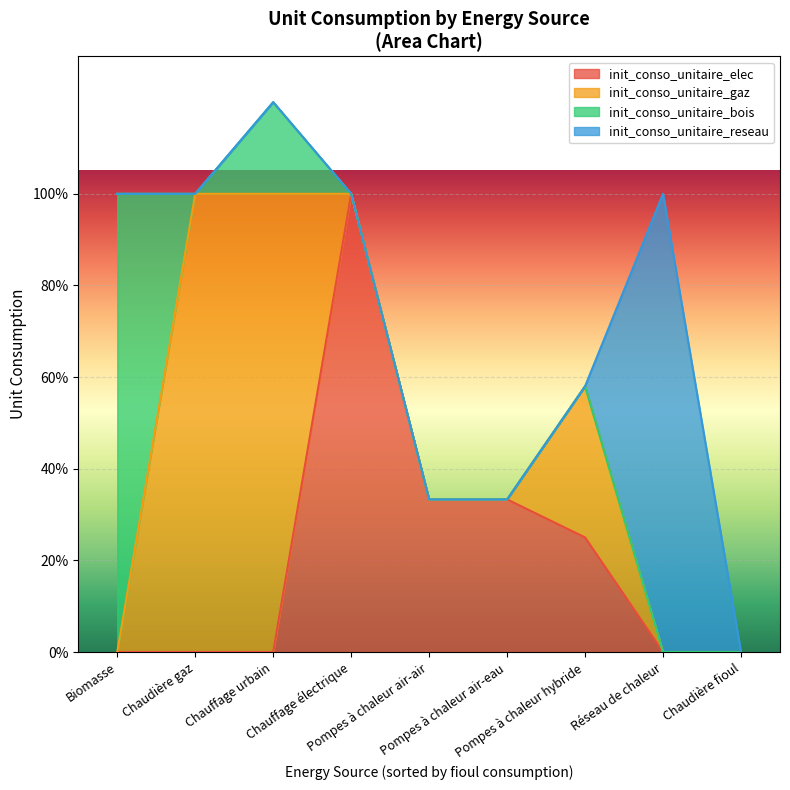

Reading left to right, transcribe all the data shown in this chart.

init_conso_unitaire_elec: Biomasse=0.0	Chaudière fioul=0.0	Chaudière gaz=0.0	Chauffage urbain=0.0	Chauffage électrique=1.0	Pompes à chaleur air-air=0.3	Pompes à chaleur air-eau=0.3	Pompes à chaleur hybride=0.2	Réseau de chaleur=0.0
init_conso_unitaire_gaz: Biomasse=0.0	Chaudière fioul=0.0	Chaudière gaz=1.0	Chauffage urbain=1.0	Chauffage électrique=0.0	Pompes à chaleur air-air=0.0	Pompes à chaleur air-eau=0.0	Pompes à chaleur hybride=0.3	Réseau de chaleur=0.0
init_conso_unitaire_bois: Biomasse=1.0	Chaudière fioul=0.0	Chaudière gaz=0.0	Chauffage urbain=0.2	Chauffage électrique=0.0	Pompes à chaleur air-air=0.0	Pompes à chaleur air-eau=0.0	Pompes à chaleur hybride=0.0	Réseau de chaleur=0.0
init_conso_unitaire_reseau: Biomasse=0.0	Chaudière fioul=0.0	Chaudière gaz=0.0	Chauffage urbain=0.0	Chauffage électrique=0.0	Pompes à chaleur air-air=0.0	Pompes à chaleur air-eau=0.0	Pompes à chaleur hybride=0.0	Réseau de chaleur=1.0